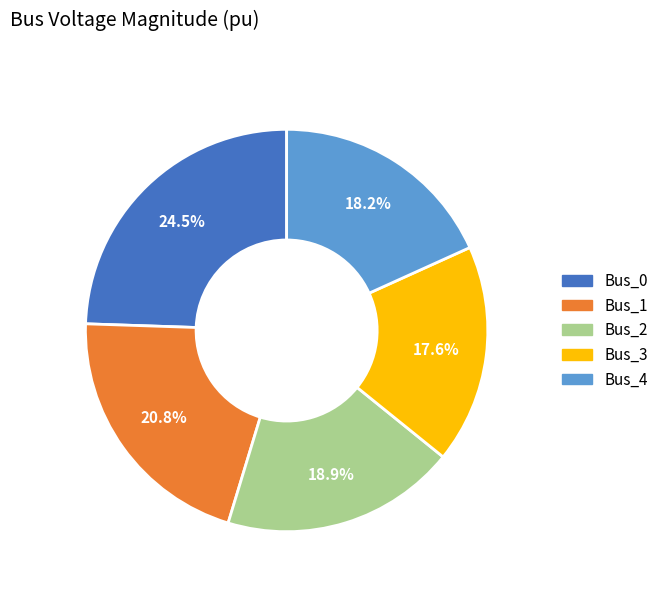

Is there a majority slice in this chart?

No